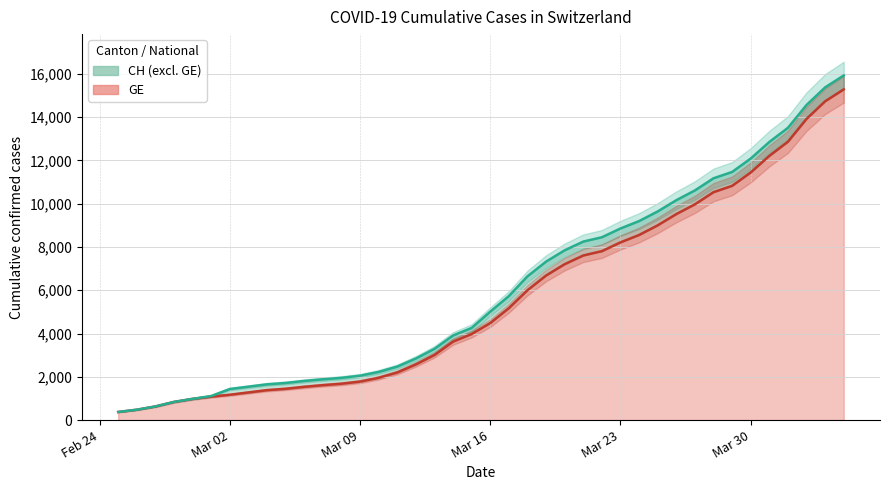

Which label corresponds to the largest value in the chart?

2020-04-04